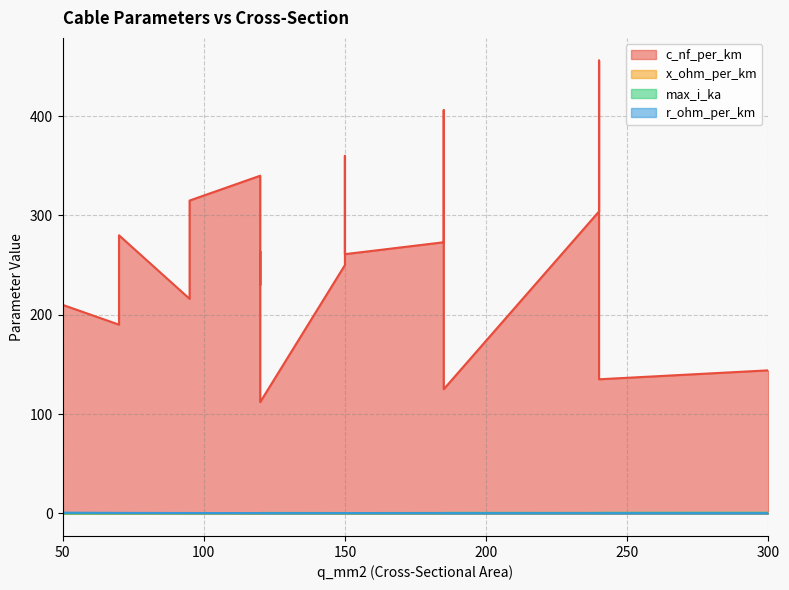

What is the difference between the maximum and minimum values in the r_ohm_per_km series?

0.6